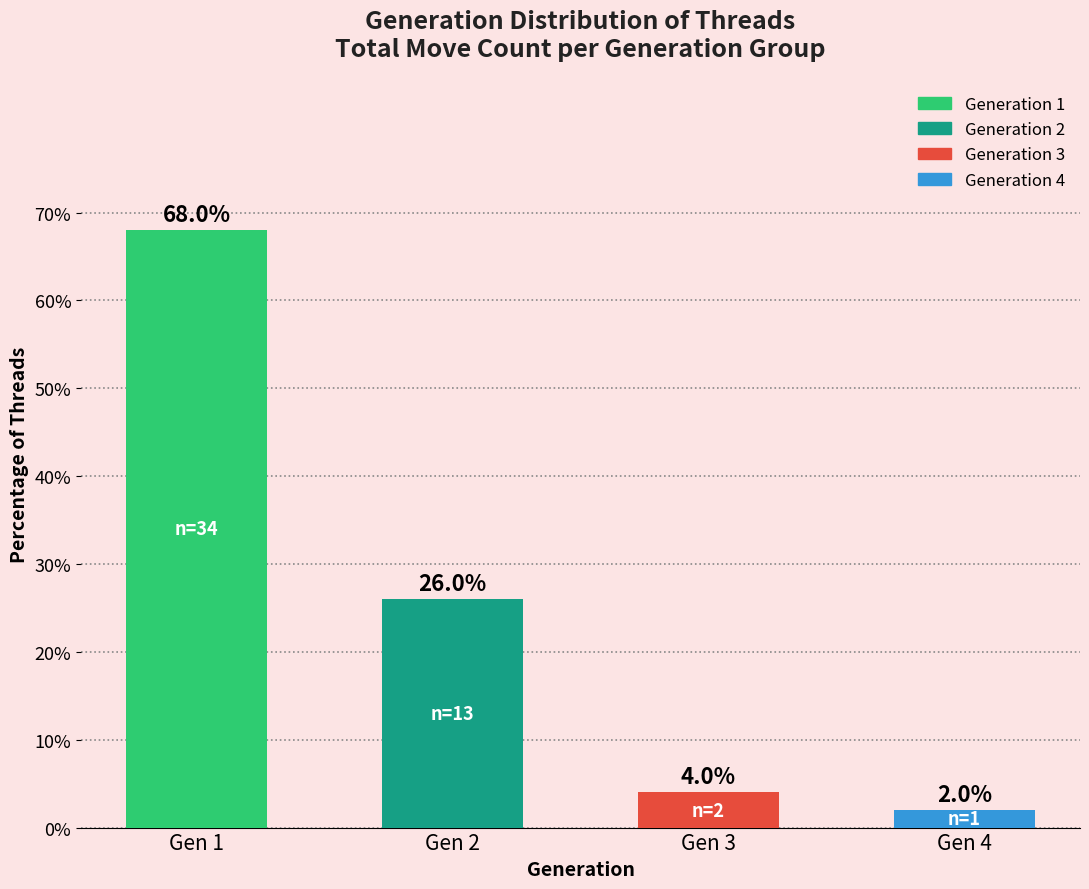

The chart shows a value of 26 at Gen 2. True or false?

True